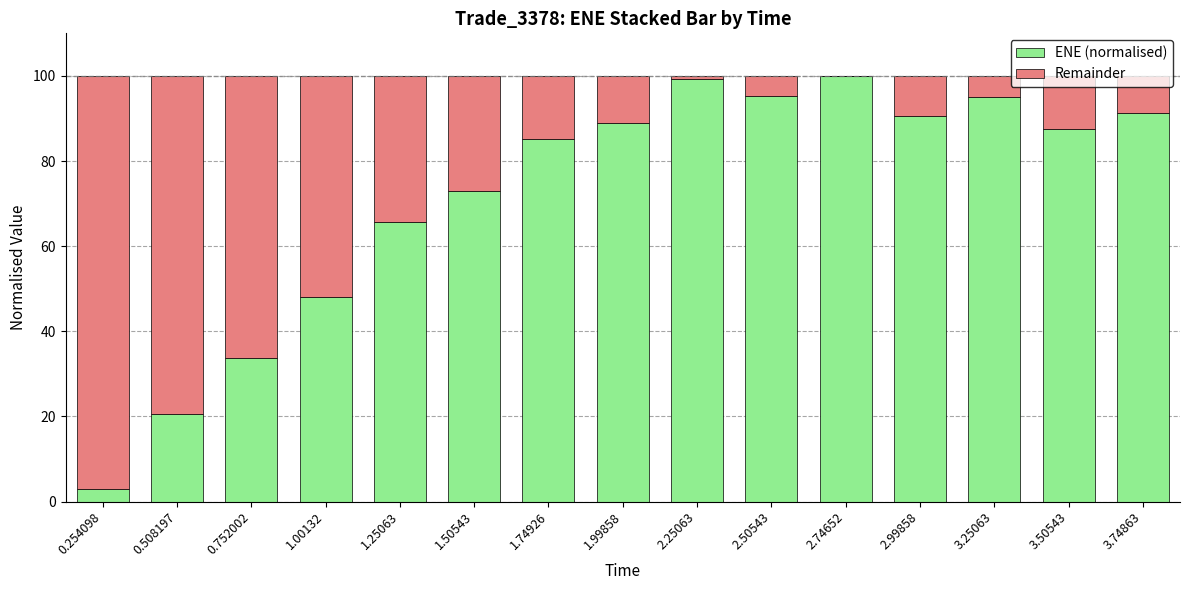

What is the highest value of the ENE (normalised) series?

100.0